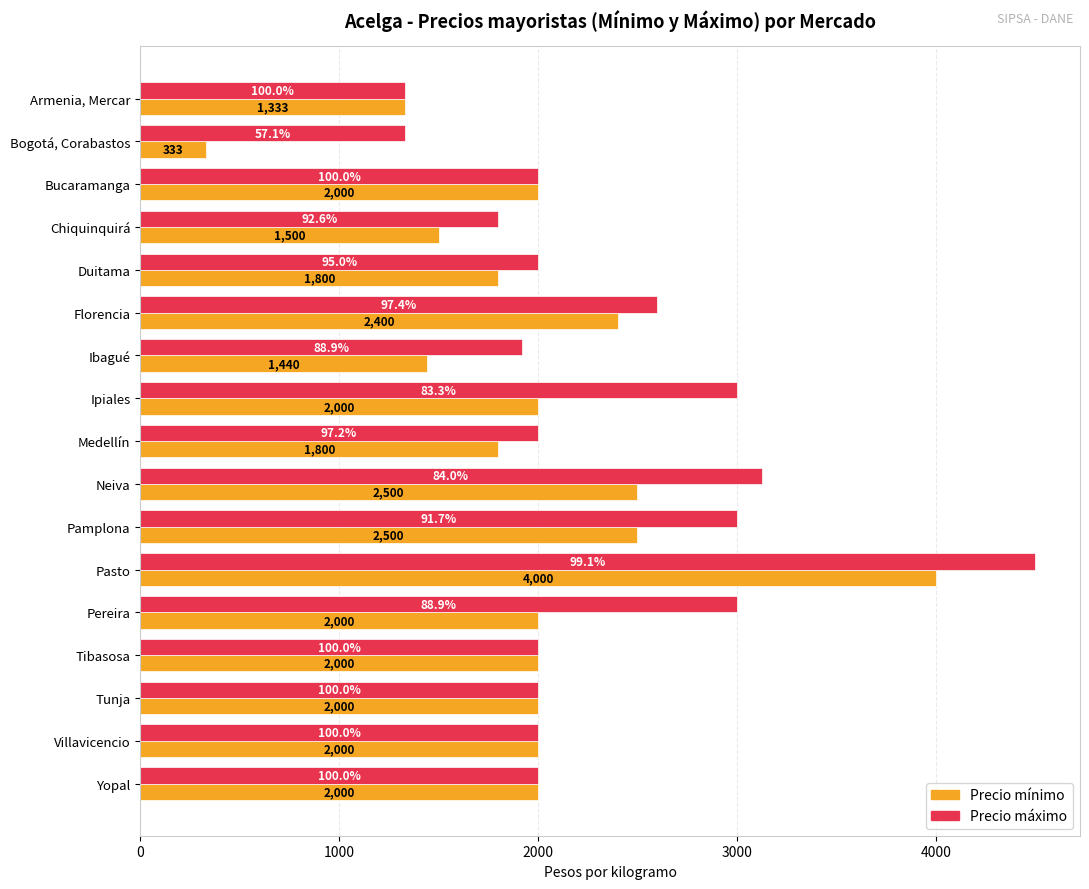

What is the difference between the highest and lowest values at Pamplona?

500